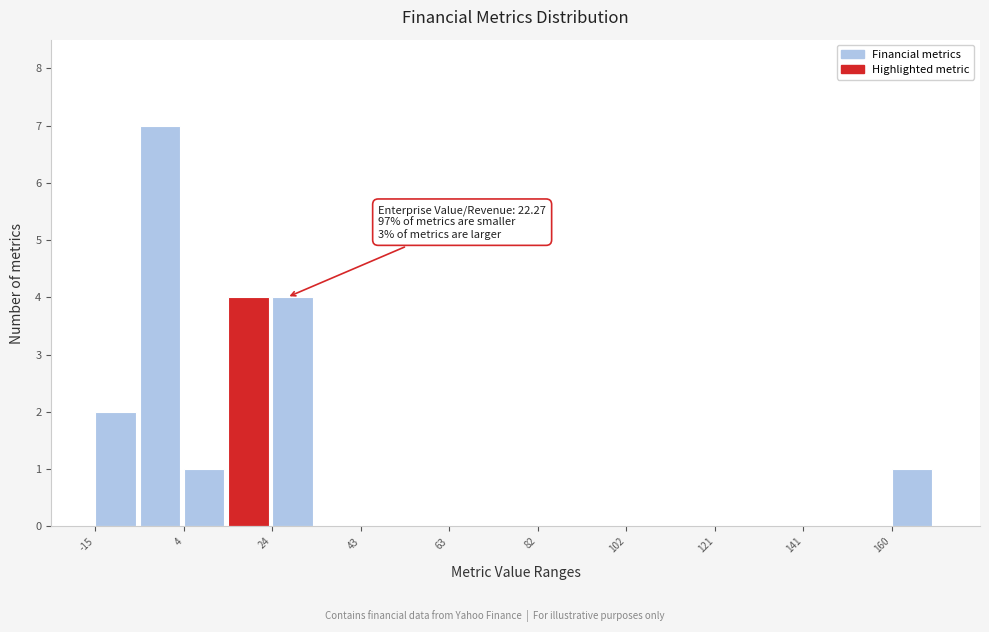

Over which range of the x-axis is the bar tallest?

-6 to 4